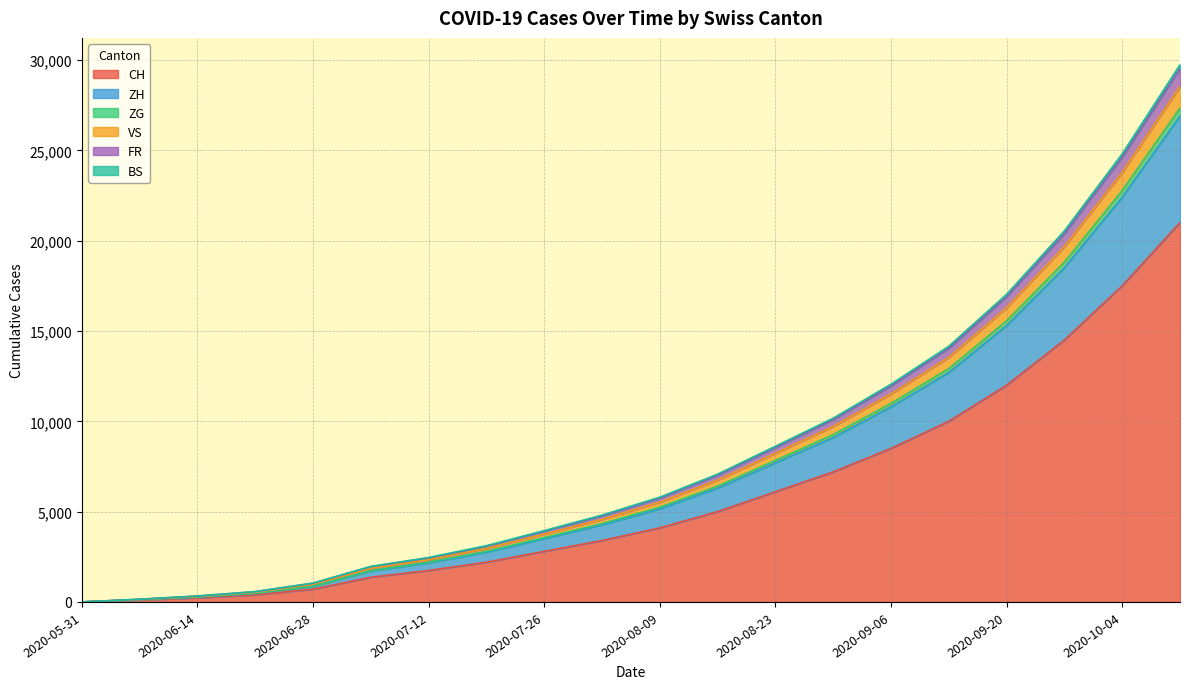

What is the sum of the ZG values at 2020-07-19 and 2020-07-26?

7065